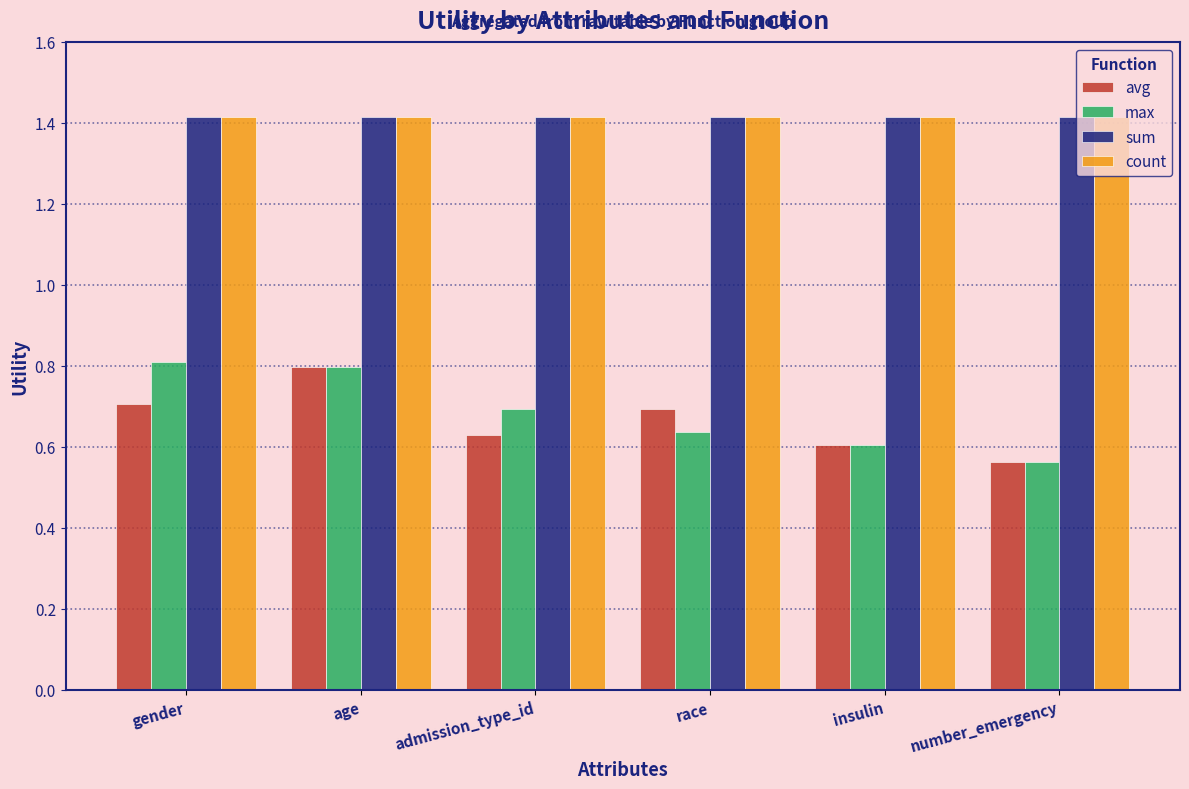

What position from the right is gender?

6